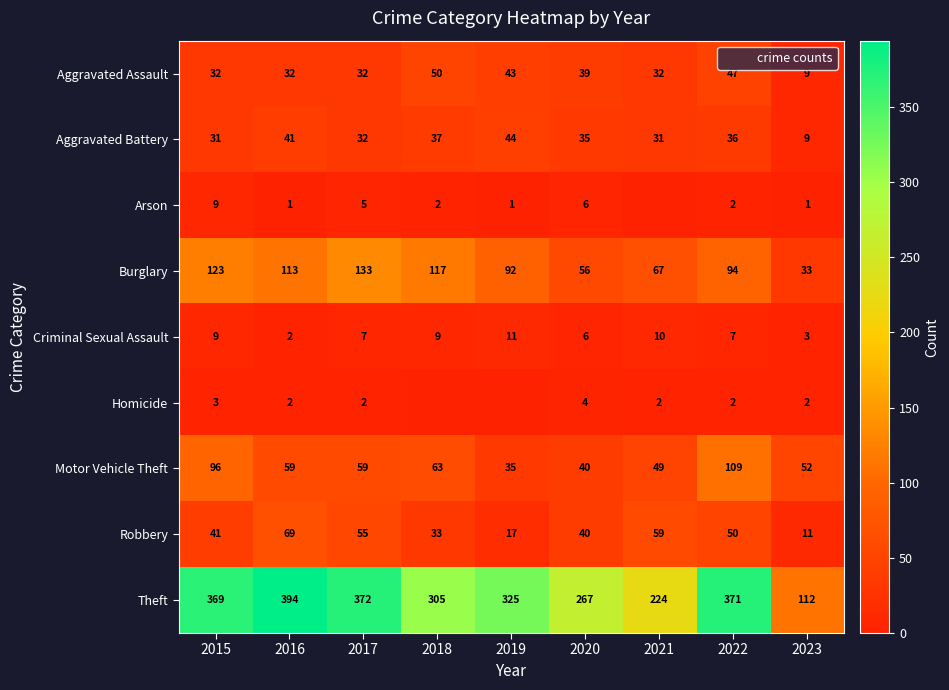

Which category has the highest value across all series?

2016